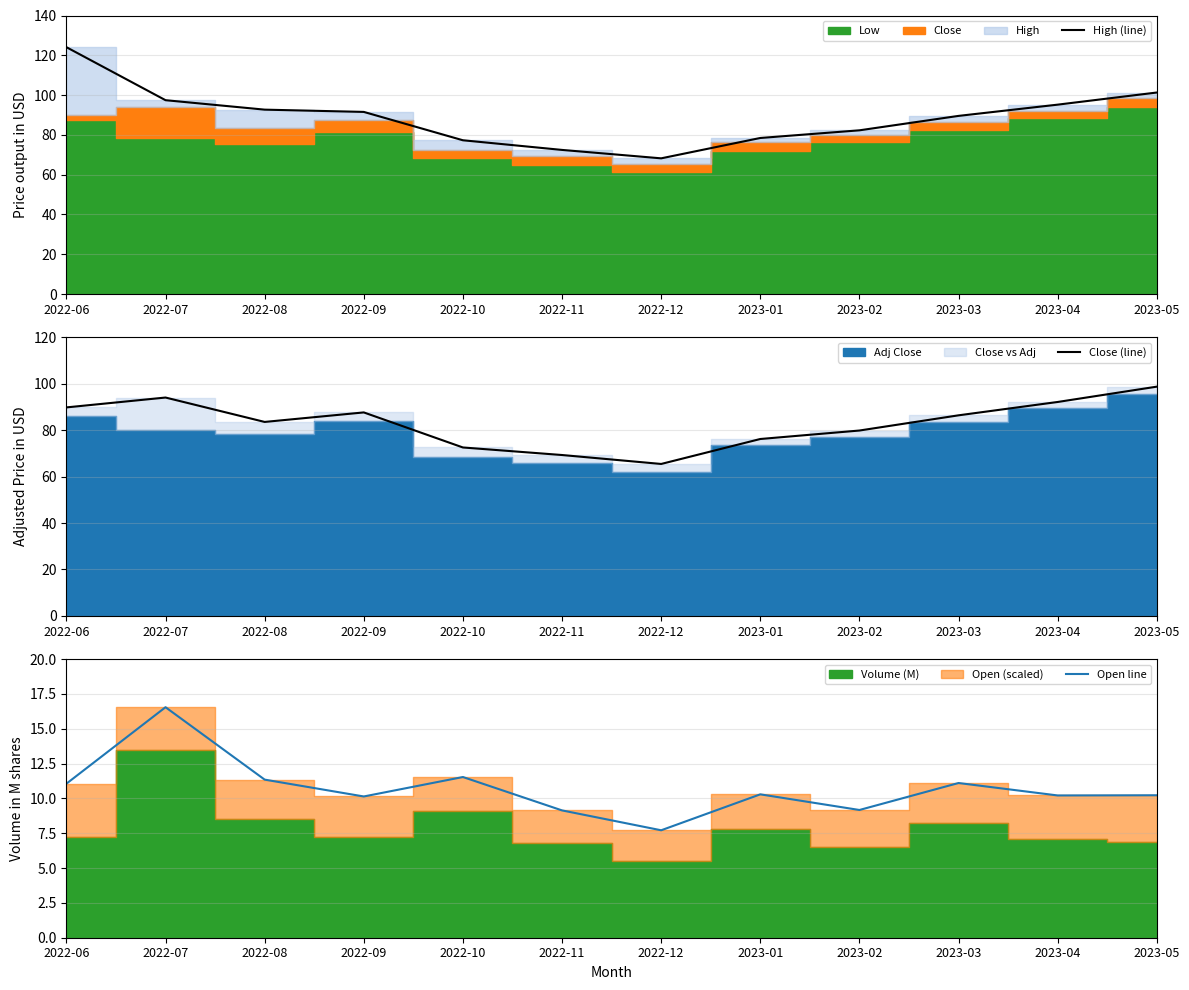

Is the value of High (line) at 2022-08 greater than the value of Open line at 2022-06?

Yes